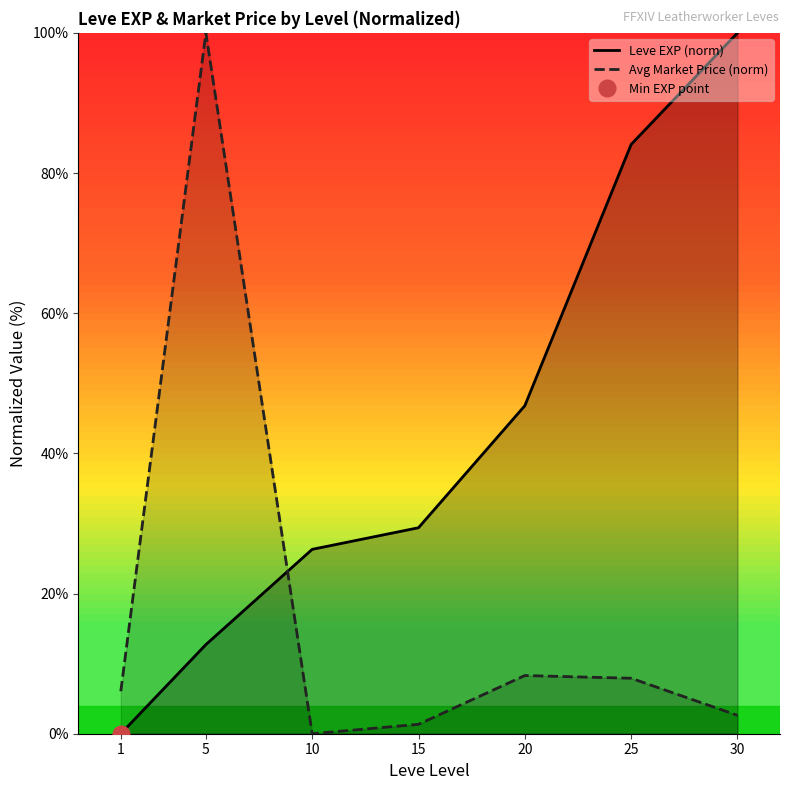

Reading right to left, transcribe all the data shown in this chart.

Leve EXP (norm): 100.0	84.1	46.8	29.4	26.3	12.7	0.0
Avg Market Price (norm): 2.6	7.9	8.3	1.3	0.0	100.0	6.1